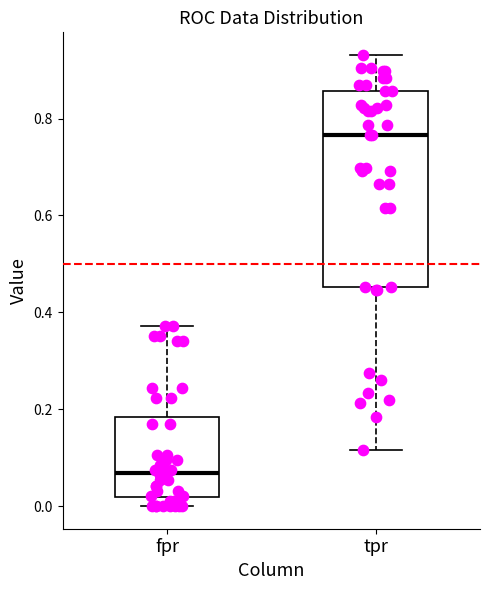

Where does the lower whisker of the box for tpr end on the y-axis? The values are not printed on the chart, so give them approximately, as read against the axis.

0.12